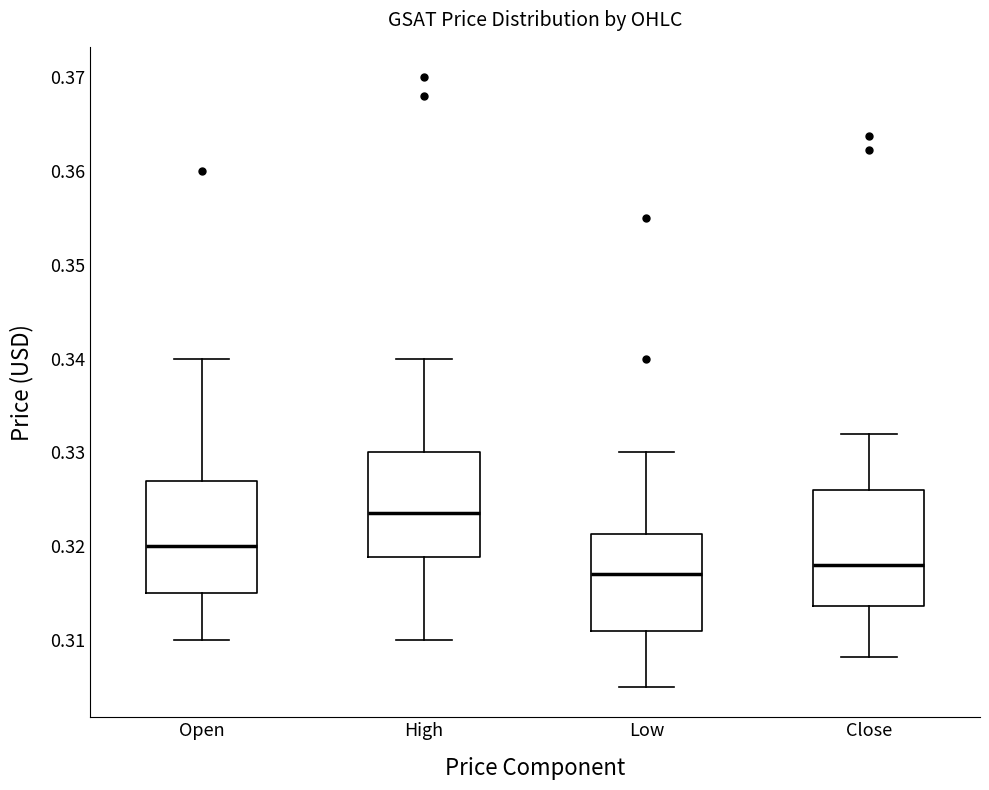

Which box's median line is the lowest?

Low